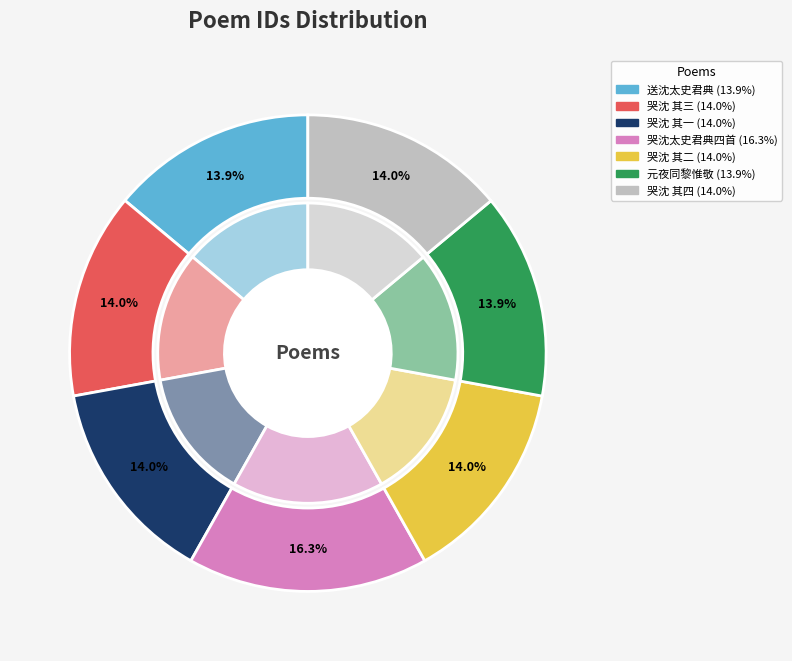

To the nearest percent, what is the combined percentage of 哭沈太史君典四首 其一 and 哭沈太史君典四首?

30%